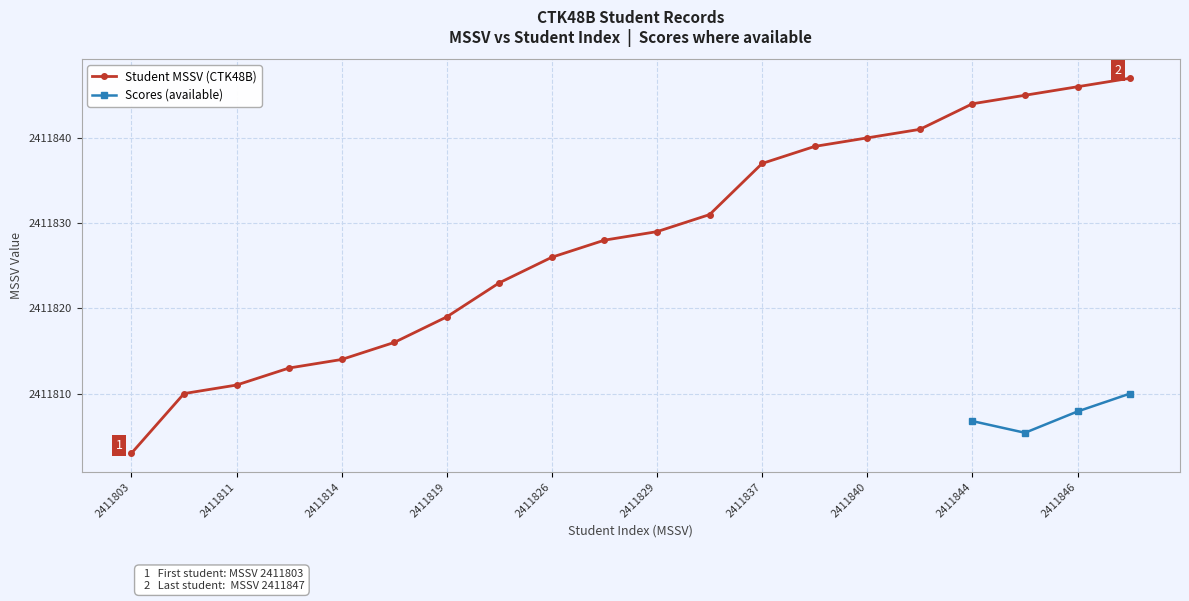

Reading right to left, what are all the values shown in this chart?

2411847=47	2411846=46	2411845=45	2411844=44	2411841=41	2411840=40	2411839=39	2411837=37	2411831=31	2411829=29	2411828=28	2411826=26	2411823=23	2411819=19	2411816=16	2411814=14	2411813=13	2411811=11	2411810=10	2411803=3